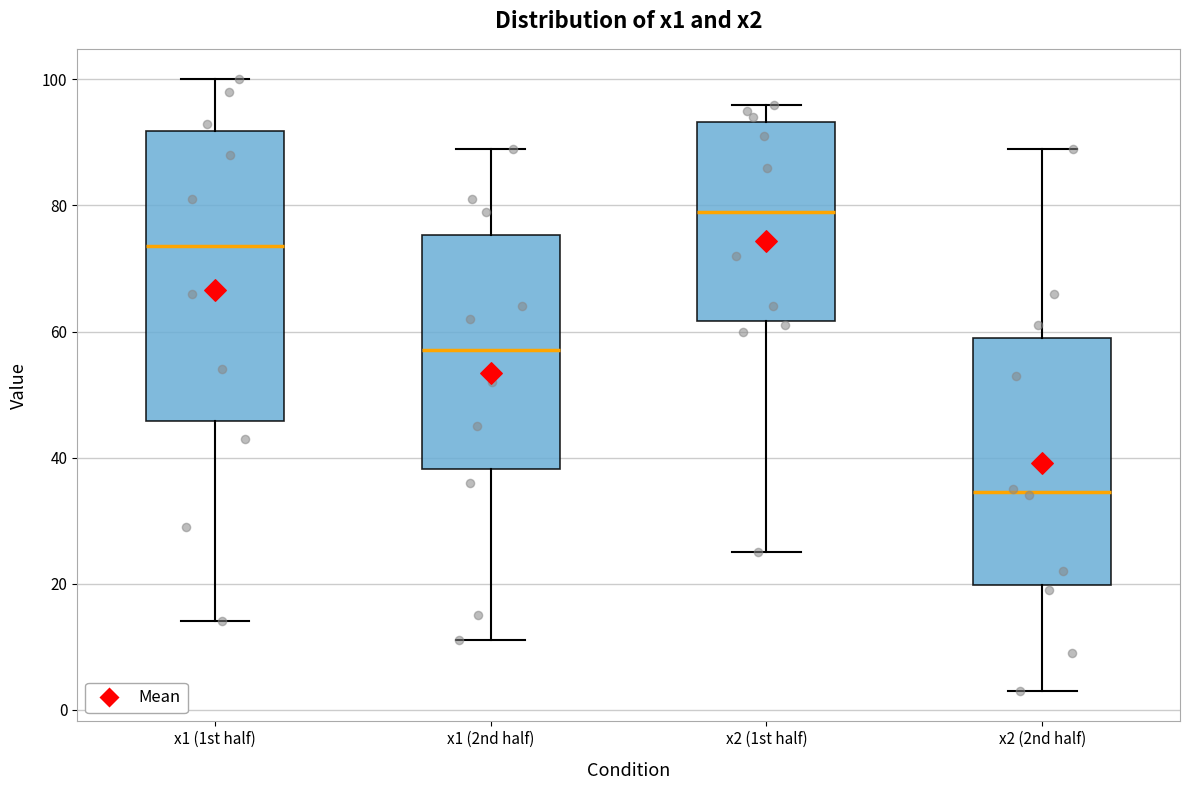

Which box's median line is the highest?

x2 (1st half)